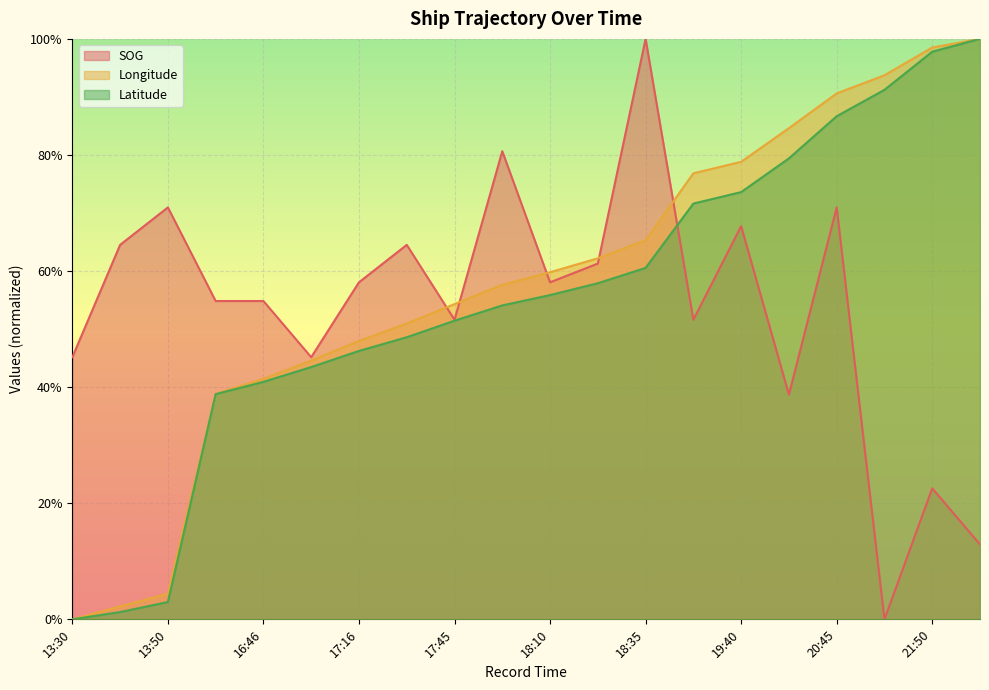

How many data points does each series have?

20